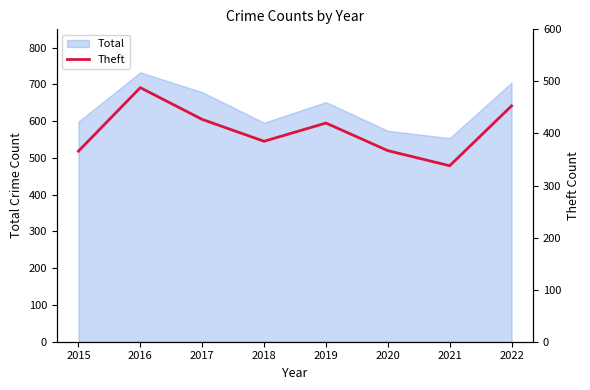

Is it true that the value at 2015 is 366?

True